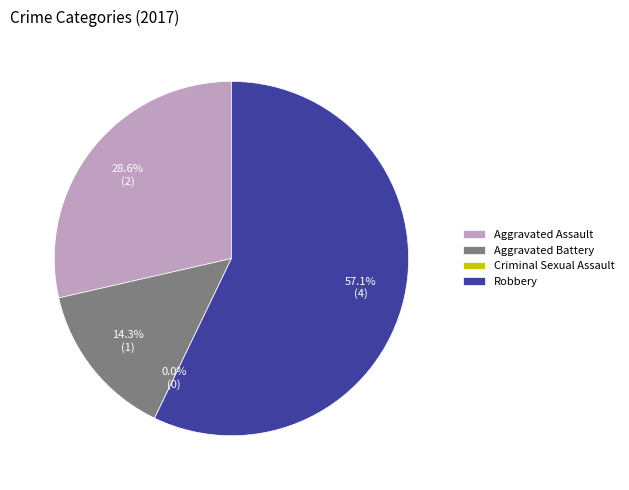

Does any single category account for the majority?

Yes